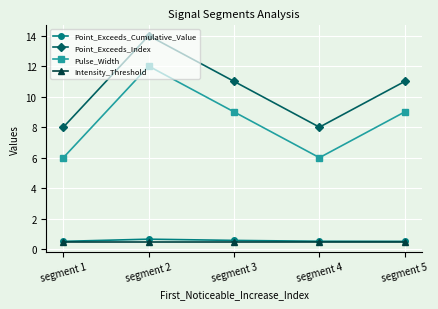

What is the spread (max minus min) of values at segment 5?

10.5